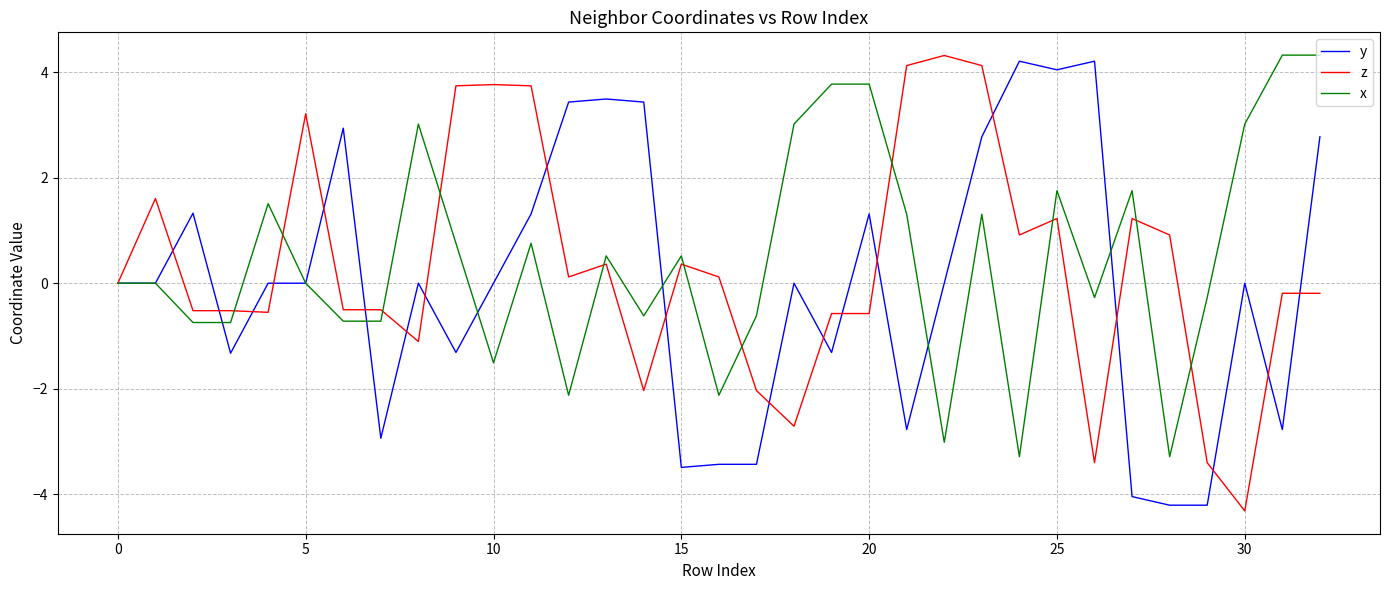

How many lines are shown in the chart?

3